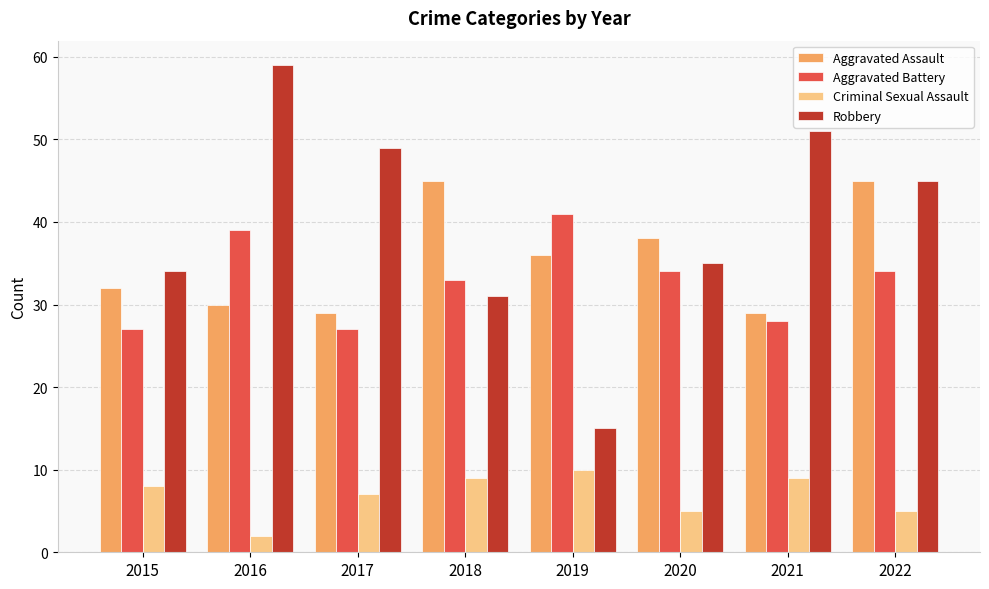

List the series in order of their peak value, lowest first.

Criminal Sexual Assault, Aggravated Battery, Aggravated Assault, Robbery